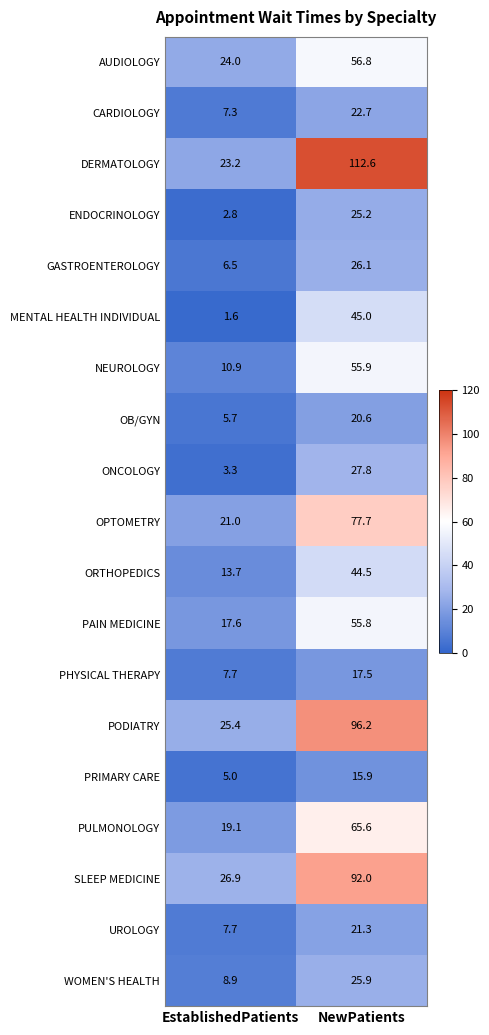

What is the difference between the UROLOGY values at NewPatients and EstablishedPatients?

13.6